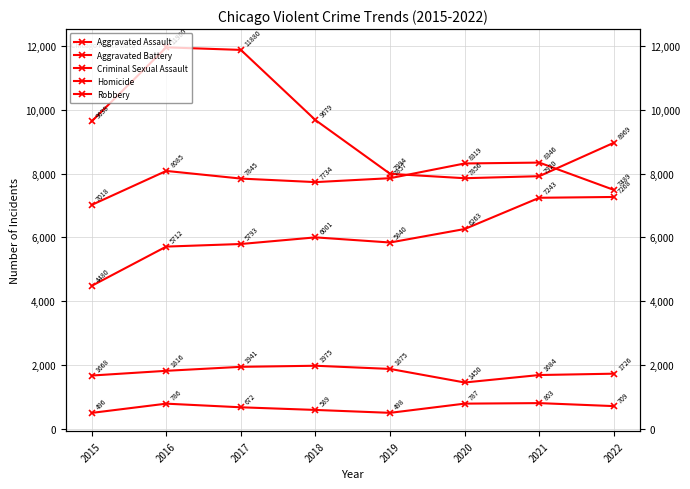

Where is the first local minimum for Criminal Sexual Assault?

2020